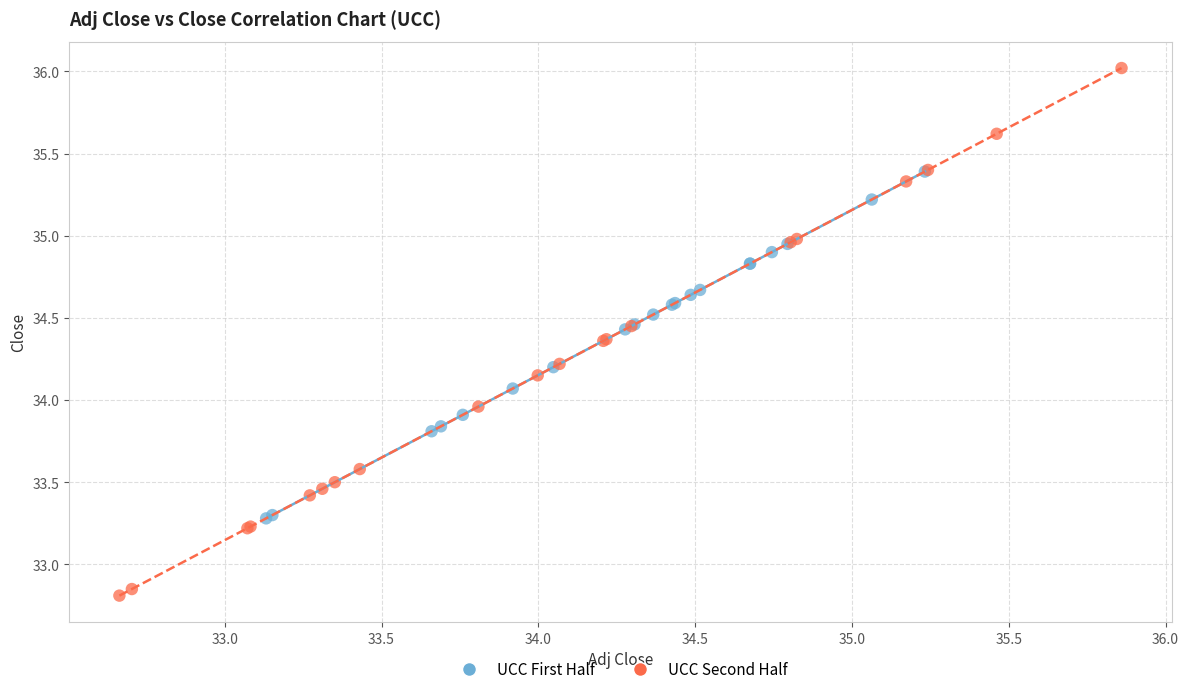

Which series has the widest spread of Y values?

UCC Second Half